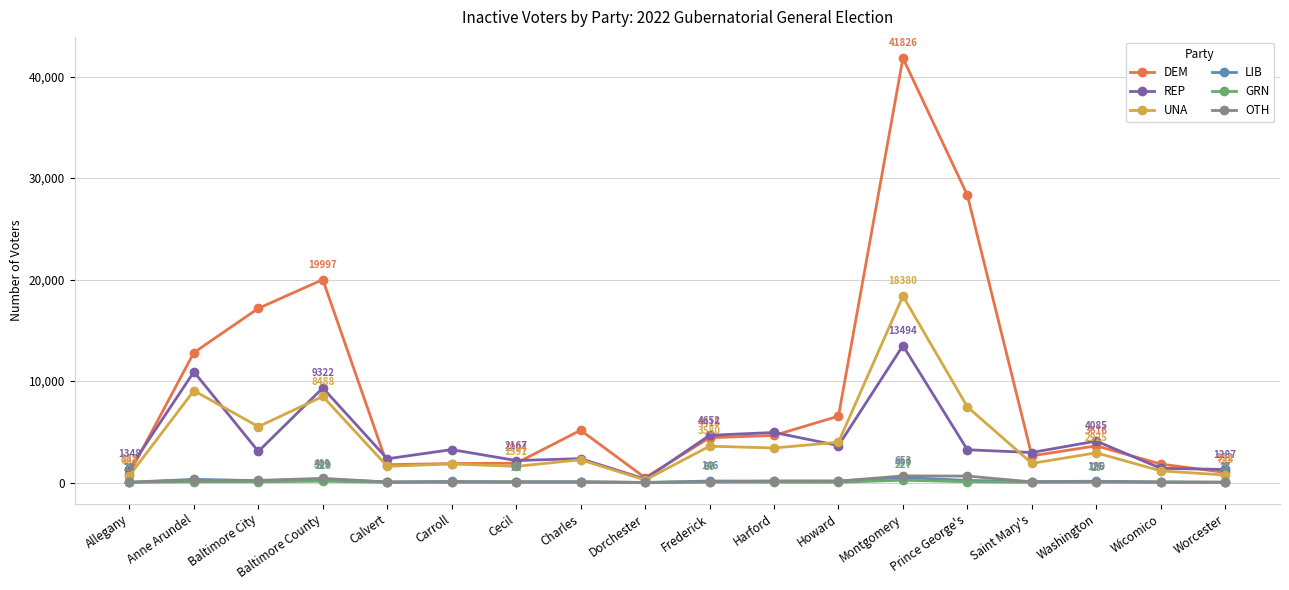

Where does the LIB series first go above 125?

Anne Arundel